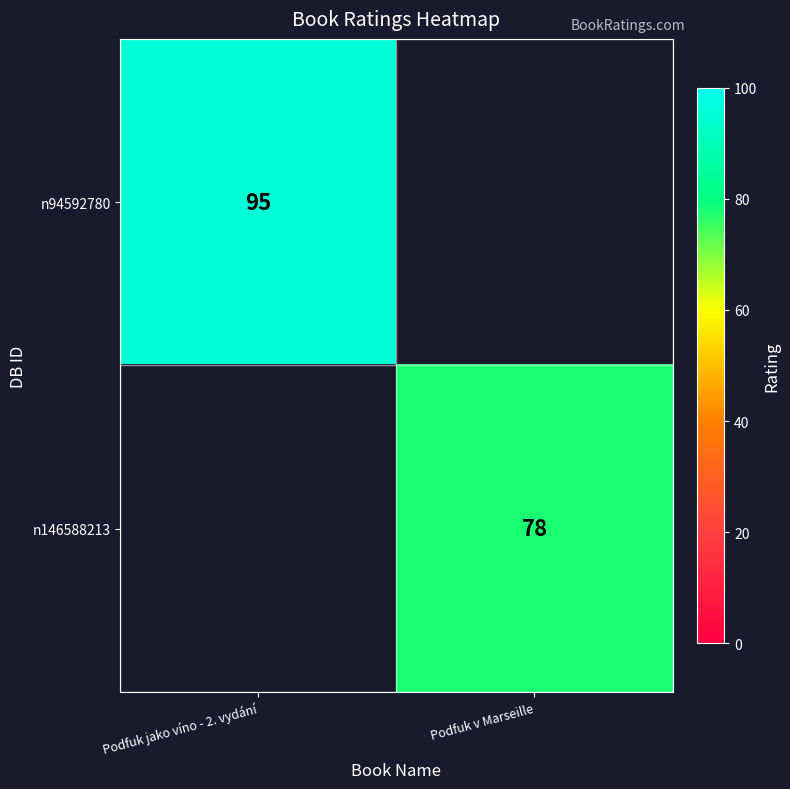

How many distinct data groups are displayed?

2